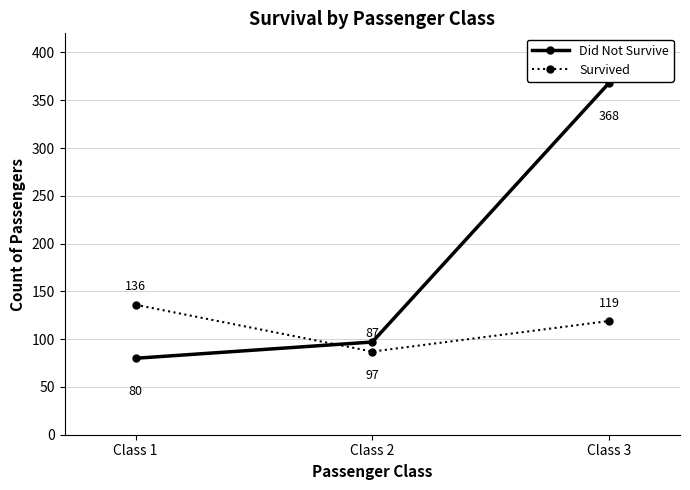

What is the highest value of the Survived series?

136